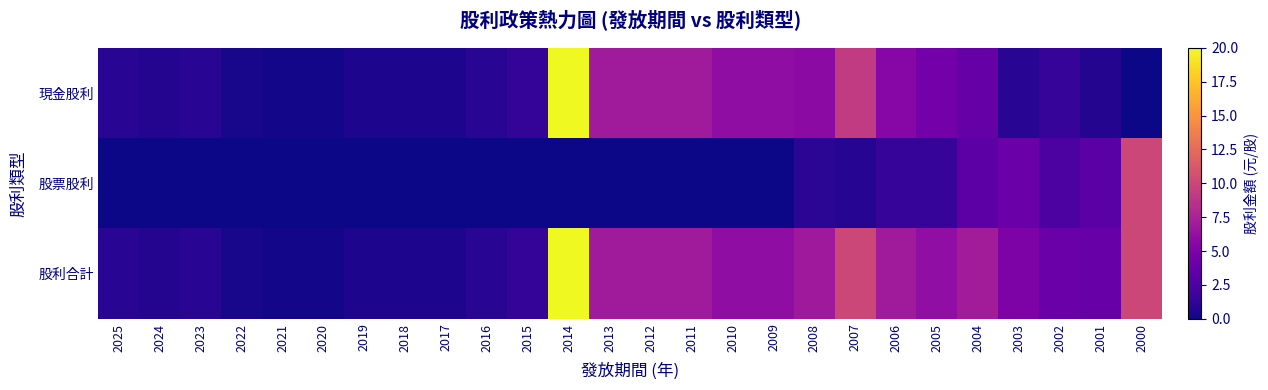

Reading right to left, list all the values displayed in this chart.

現金股利: 2000=0.0	2001=0.8	2002=1.5	2003=1.0	2004=3.8	2005=4.5	2006=5.5	2007=9.2	2008=5.8	2009=6.0	2010=6.0	2011=7.0	2012=7.0	2013=7.0	2014=20.0	2015=1.4	2016=1.0	2017=0.5	2018=0.5	2019=0.5	2020=0.2	2021=0.2	2022=0.3	2023=1.0	2024=0.8	2025=1.0
股票股利: 2000=10.0	2001=3.2	2002=2.5	2003=4.0	2004=3.3	2005=1.5	2006=1.5	2007=0.8	2008=1.1	2009=0.0	2010=0.0	2011=0.0	2012=0.0	2013=0.0	2014=0.0	2015=0.0	2016=0.0	2017=0.0	2018=0.0	2019=0.0	2020=0.0	2021=0.0	2022=0.0	2023=0.0	2024=0.0	2025=0.0
股利合計: 2000=10.0	2001=4.0	2002=4.0	2003=5.0	2004=7.1	2005=6.0	2006=7.0	2007=10.0	2008=6.8	2009=6.0	2010=6.0	2011=7.0	2012=7.0	2013=7.0	2014=20.0	2015=1.4	2016=1.0	2017=0.5	2018=0.5	2019=0.5	2020=0.2	2021=0.2	2022=0.3	2023=1.0	2024=0.8	2025=1.0